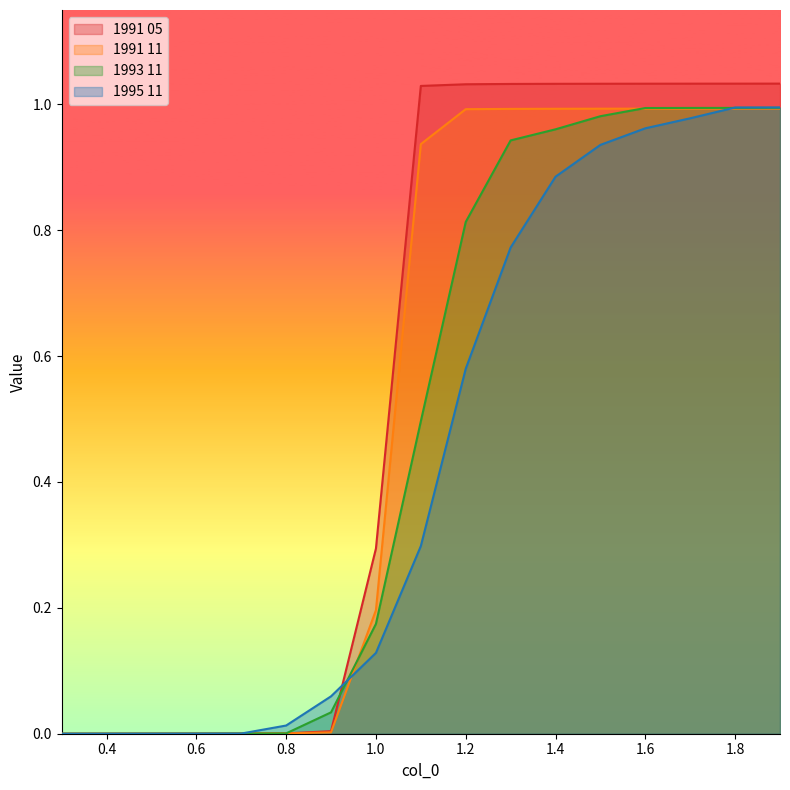

Which series has the largest range (max minus min)?

1991 05